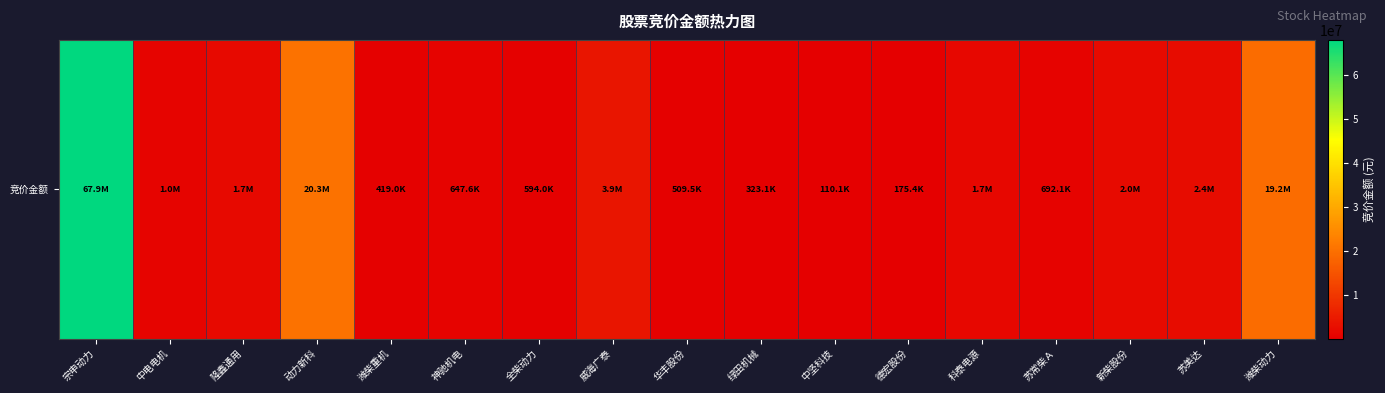

Rank the categories by value from lowest to highest.

中坚科技, 德宏股份, 绿田机械, 潍柴重机, 华丰股份, 全柴动力, 神驰机电, 苏常柴Ａ, 中电电机, 科泰电源, 隆鑫通用, 新柴股份, 苏美达, 威海广泰, 潍柴动力, 动力新科, 宗申动力